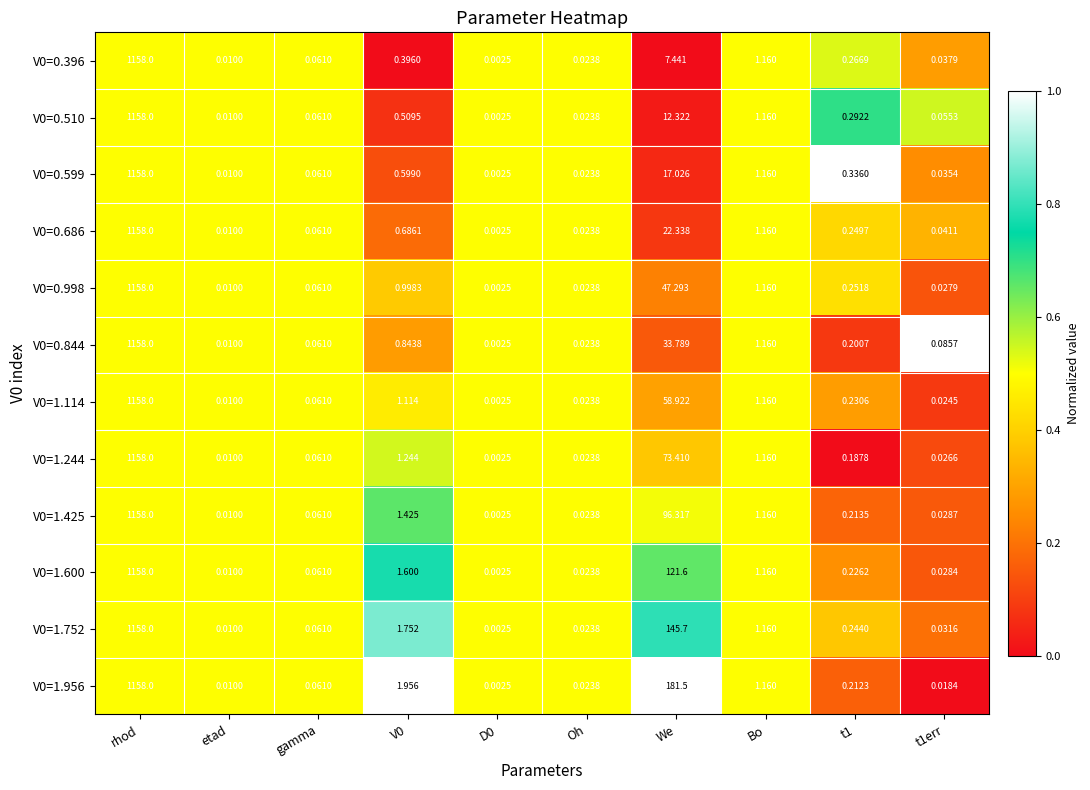

At which category is the sum across all series the highest?

rhod